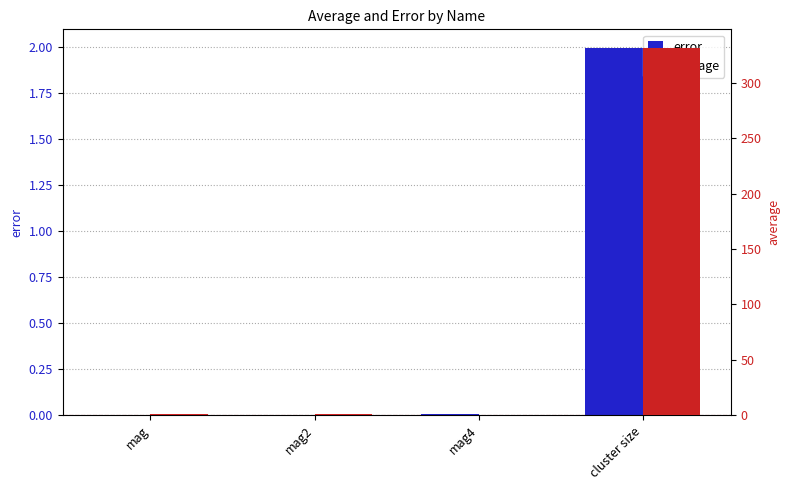

True or false: average has a value of 0.4 at mag4.

False